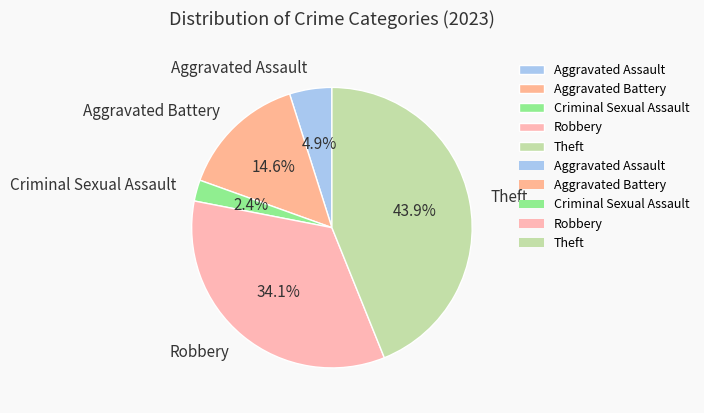

Rank the categories by value from lowest to highest.

Criminal Sexual Assault, Aggravated Assault, Aggravated Battery, Robbery, Theft